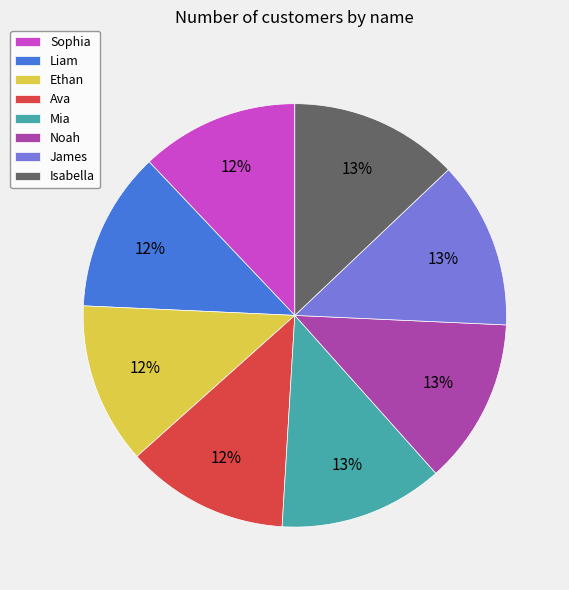

Does Ava represent more than half of the total?

No